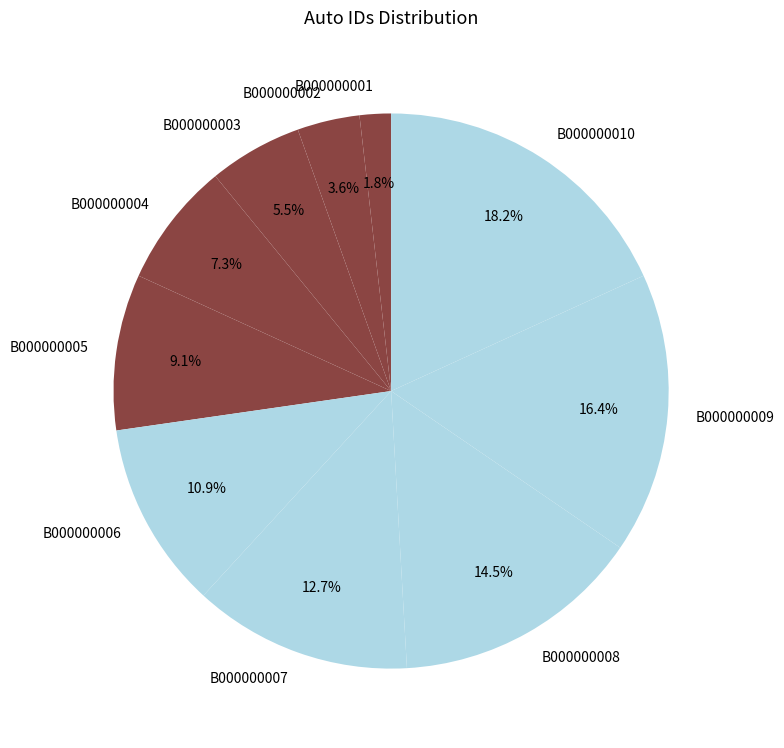

Between B000000009 and B000000008, which is larger?

B000000009